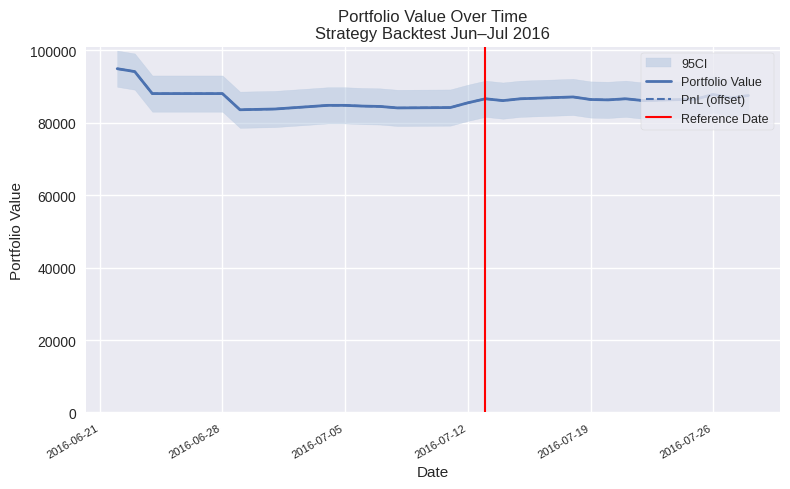

List the series in order of their peak value, highest first.

portfolio_value, pnl